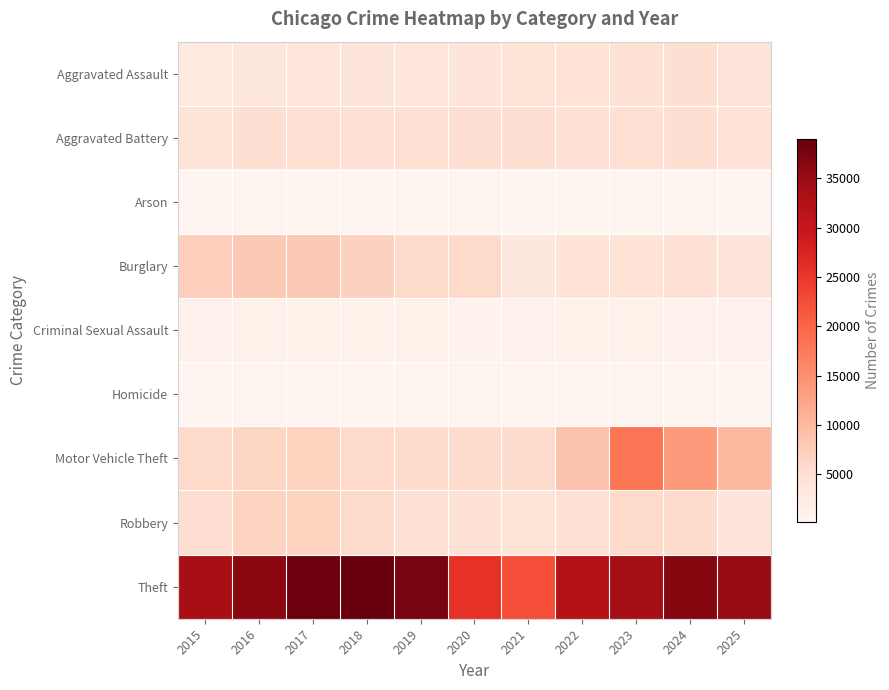

Reading left to right, what are all the values shown in this chart?

Aggravated Assault: 2015=2715	2016=3440	2017=3586	2018=3732	2019=3660	2020=3764	2021=4285	2022=4347	2023=4600	2024=4924	2025=4115
Aggravated Battery: 2015=4292	2016=4941	2017=4848	2018=4699	2019=4873	2020=4953	2021=4973	2022=4542	2023=4881	2024=5057	2025=4364
Arson: 2015=261	2016=317	2017=284	2018=225	2019=220	2020=341	2021=318	2022=238	2023=309	2024=298	2025=242
Burglary: 2015=7280	2016=7979	2017=7960	2018=7025	2019=5709	2020=5847	2021=3421	2022=4451	2023=4461	2024=4700	2025=3720
Criminal Sexual Assault: 2015=1097	2016=1179	2017=1256	2018=1259	2019=1216	2020=955	2021=1067	2022=1160	2023=1160	2024=1097	2025=1067
Homicide: 2015=289	2016=439	2017=427	2018=357	2019=306	2020=476	2021=490	2022=424	2023=401	2024=363	2025=250
Motor Vehicle Theft: 2015=5956	2016=6514	2017=6840	2018=5949	2019=5597	2020=5564	2021=5629	2022=8798	2023=18210	2024=13761	2025=10129
Robbery: 2015=5284	2016=6713	2017=6776	2018=5823	2019=4750	2020=4520	2021=4223	2022=4915	2023=5916	2024=5648	2025=3746
Theft: 2015=33835	2016=36033	2017=38400	2018=39001	2019=37494	2020=25802	2021=22396	2022=32000	2023=34138	2024=36670	2025=35157